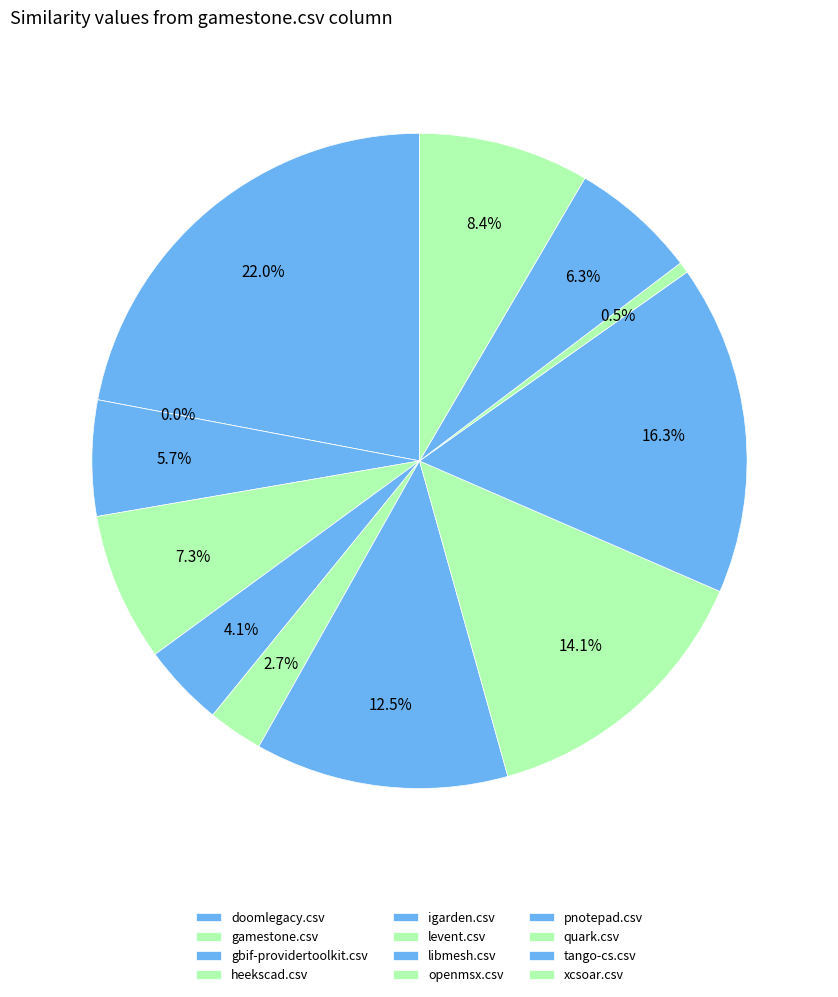

True or false: gamestone.csv accounts for 0% of the total.

True